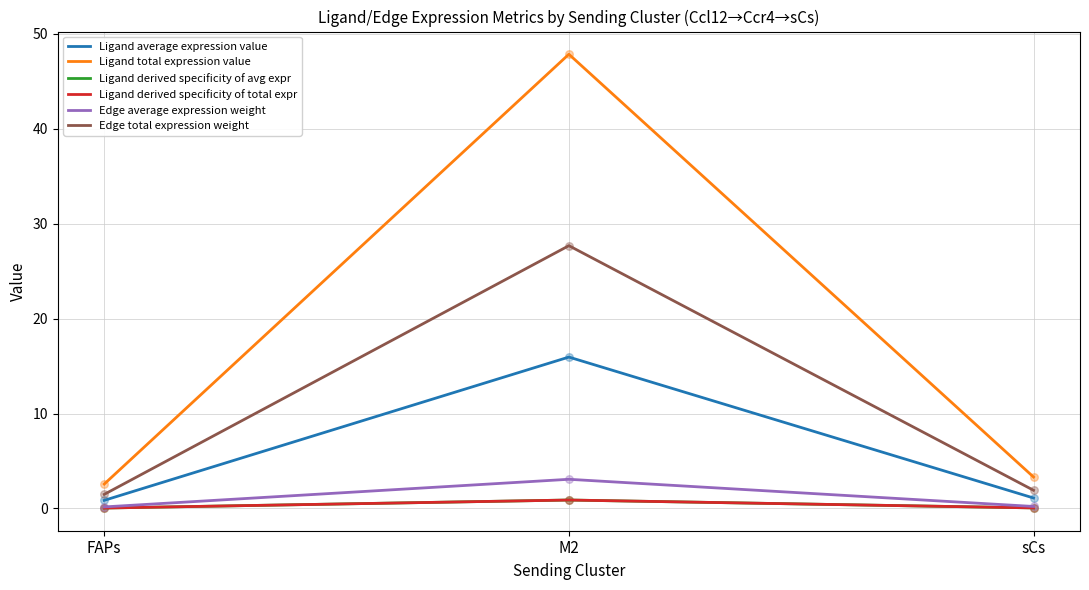

Does the chart have visible grid lines?

Yes